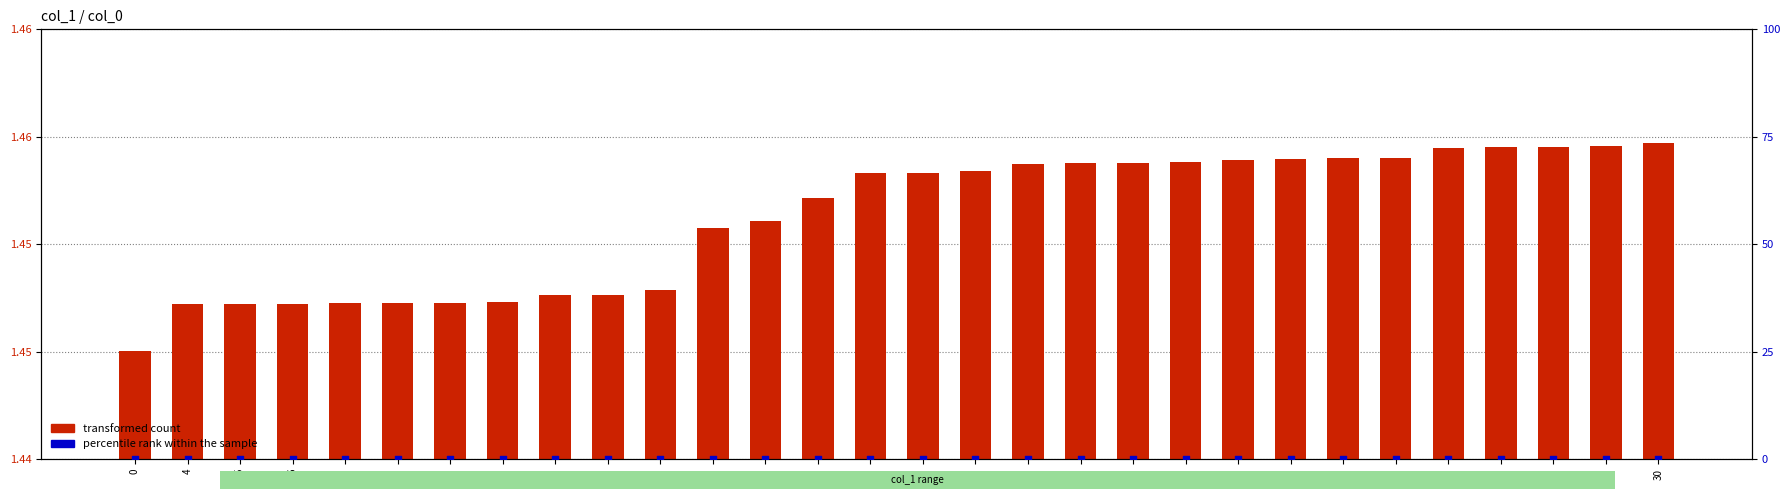

At which category is the sum across all series the highest?

30